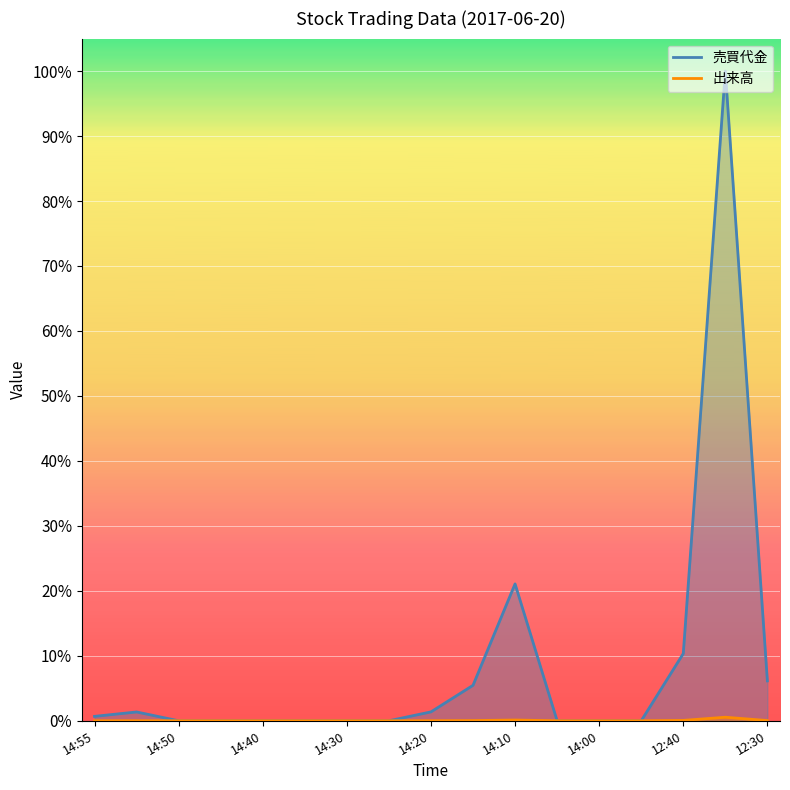

Rank the series by their average value, from highest to lowest.

売買代金, 出来高